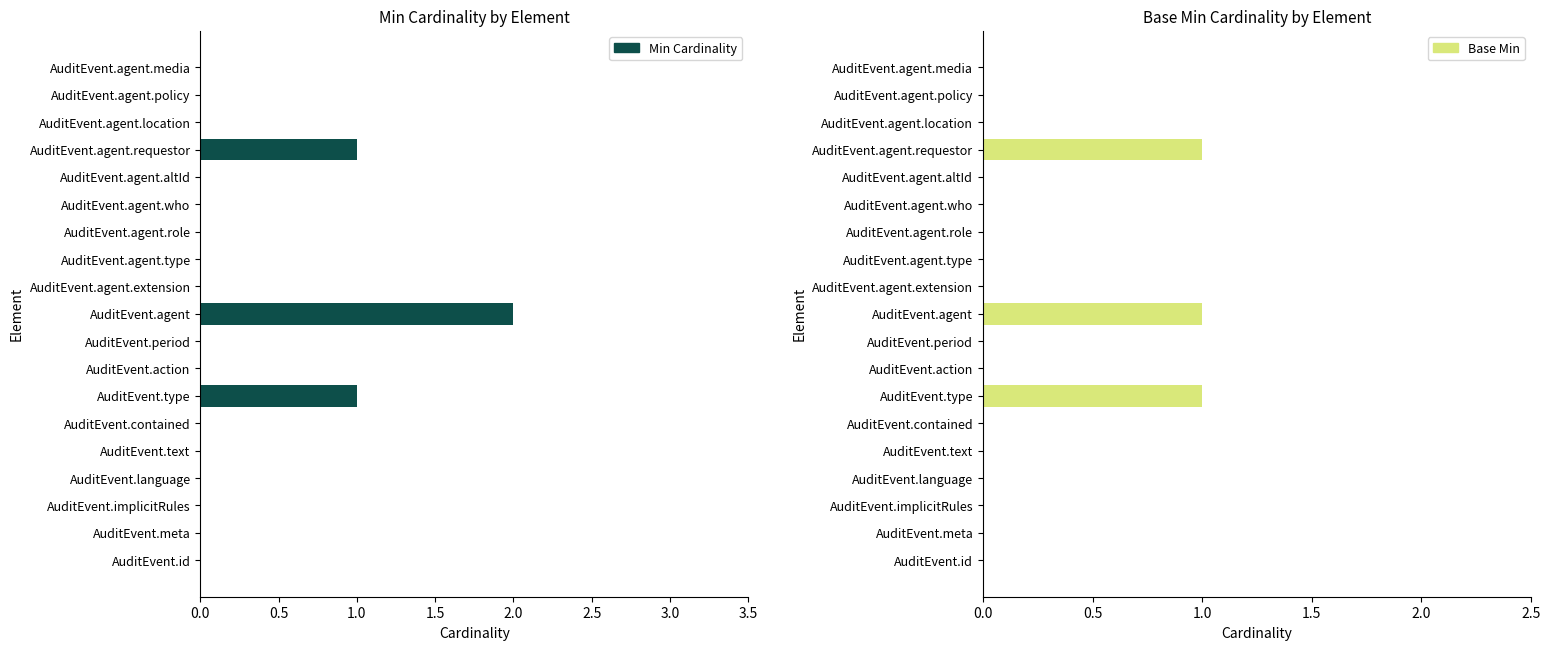

What is the sum of the Base Min values at AuditEvent.type and AuditEvent.language?

1